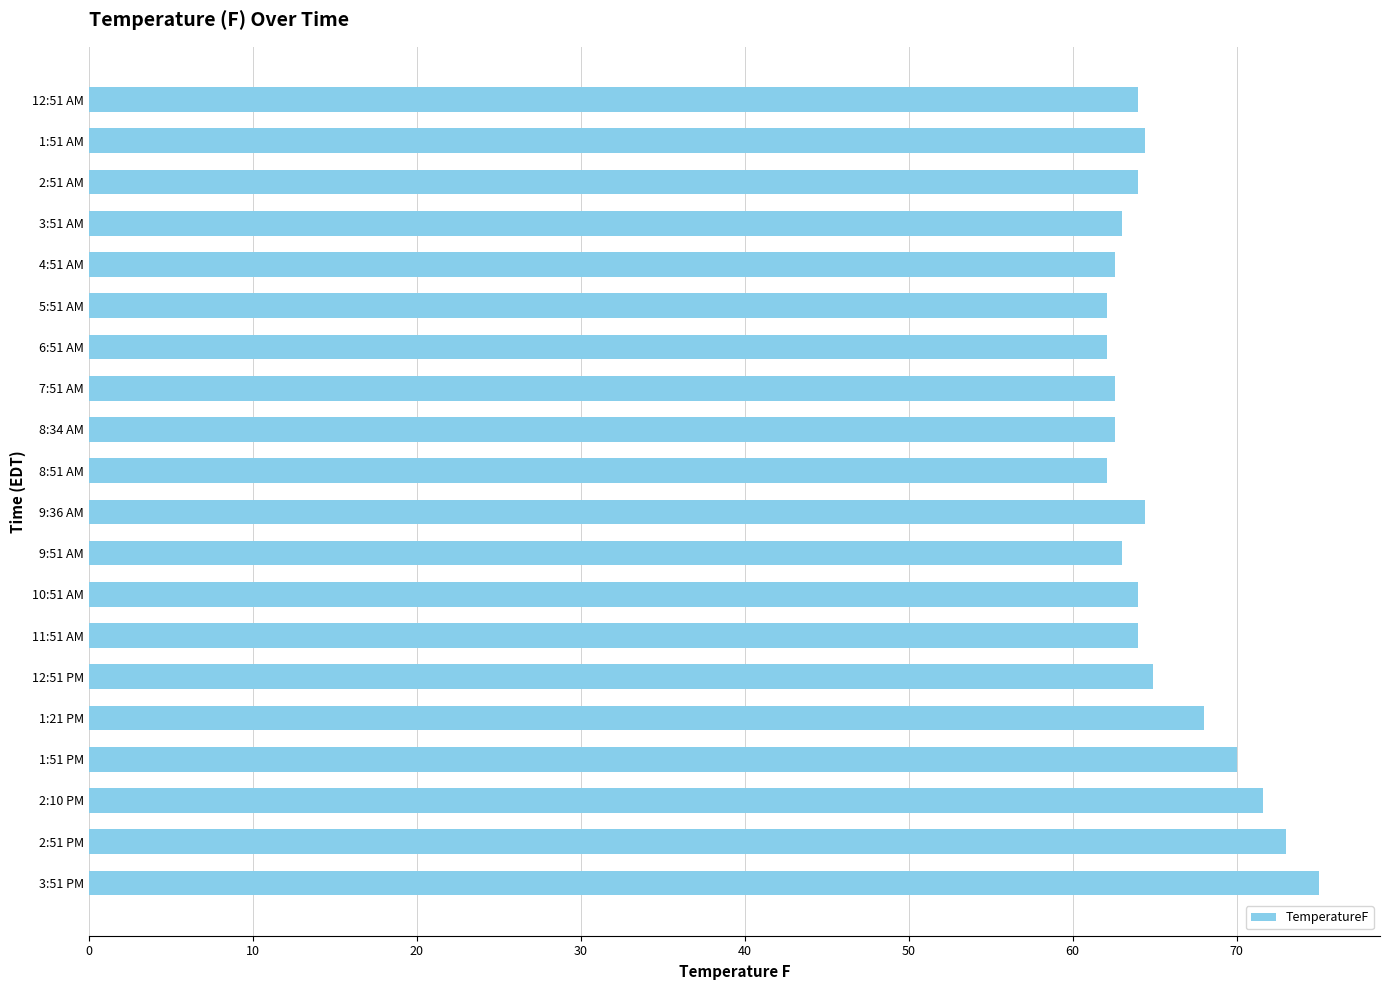

Approximately how many times larger is the value at 3:51 PM compared to 8:34 AM?

1.2